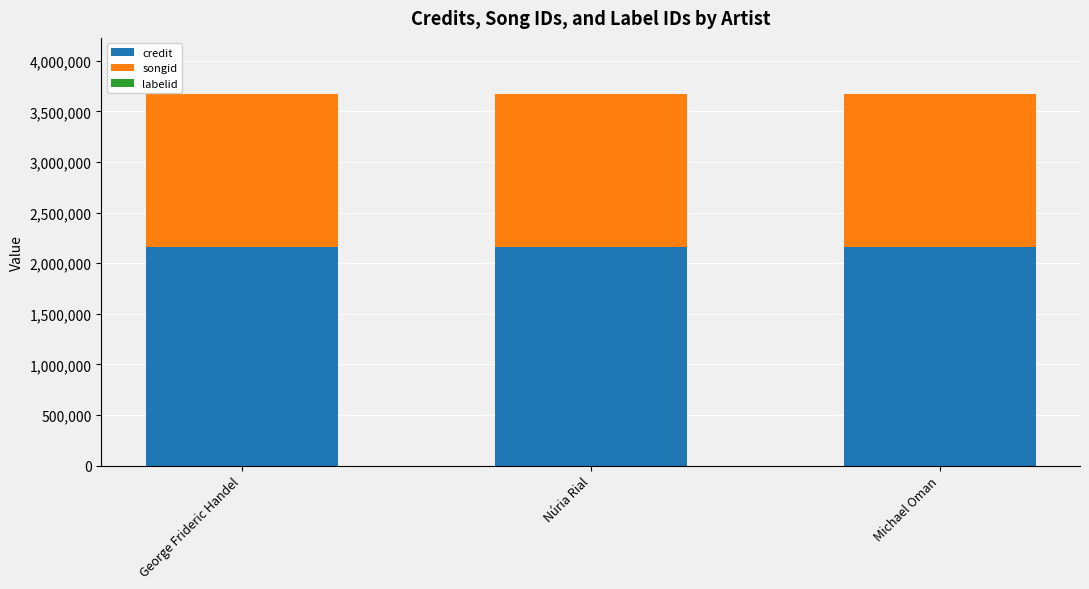

The value of credit at George Frideric Handel is 2160311. True or false?

True